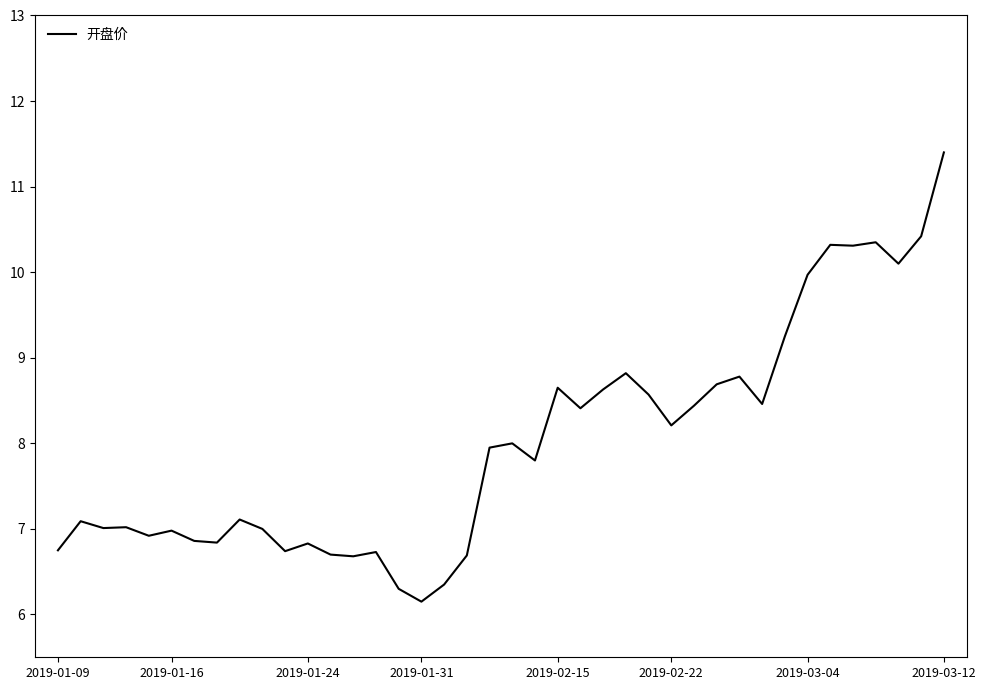

What is the greatest value displayed?

11.4